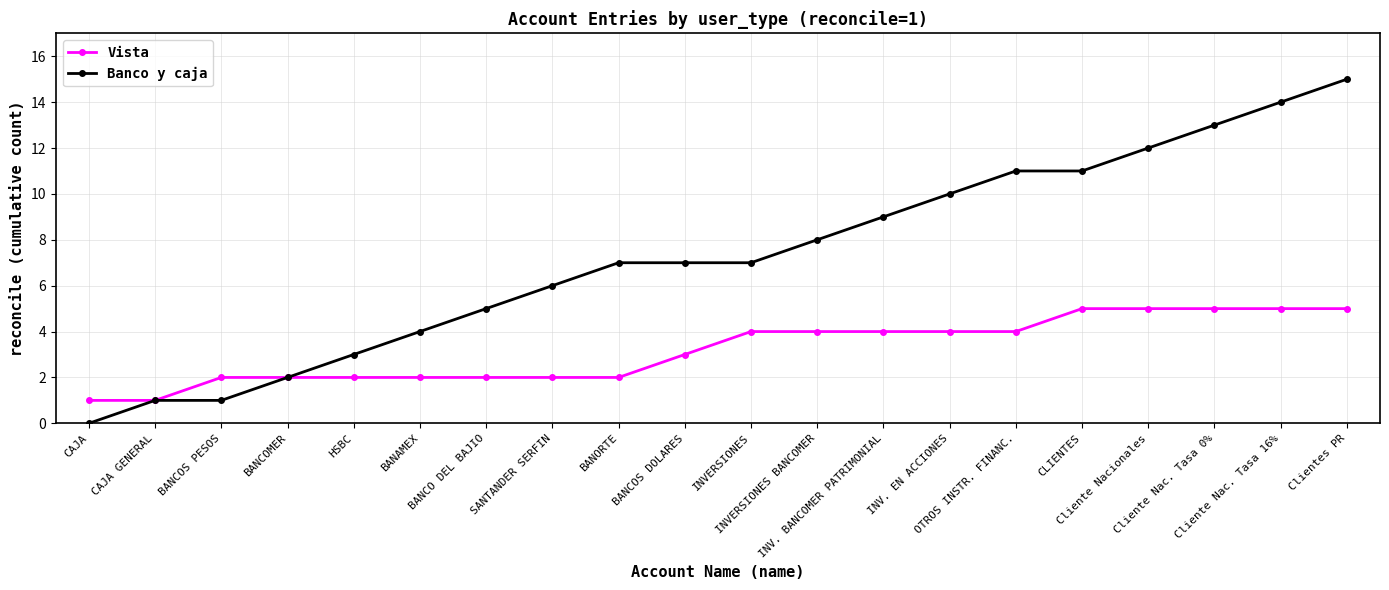

What are all the series names shown in the legend?

Vista, Banco y caja